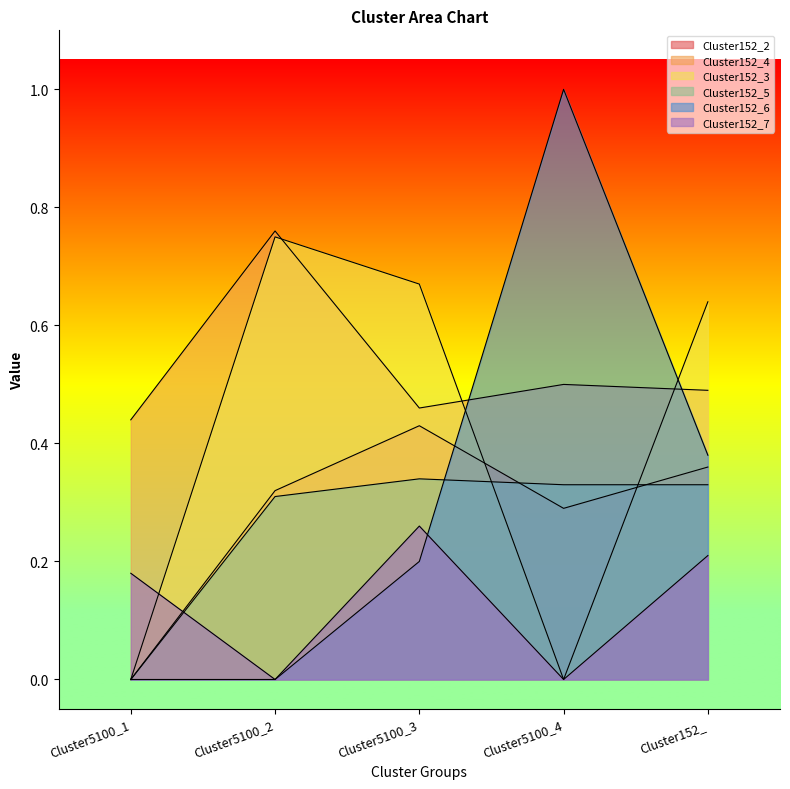

What is the sum of all Cluster152_5 values?

1.3